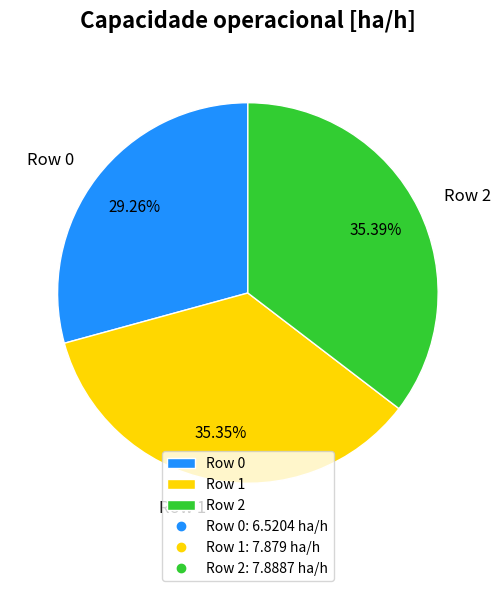

Does Row 1 represent more than half of the total?

No